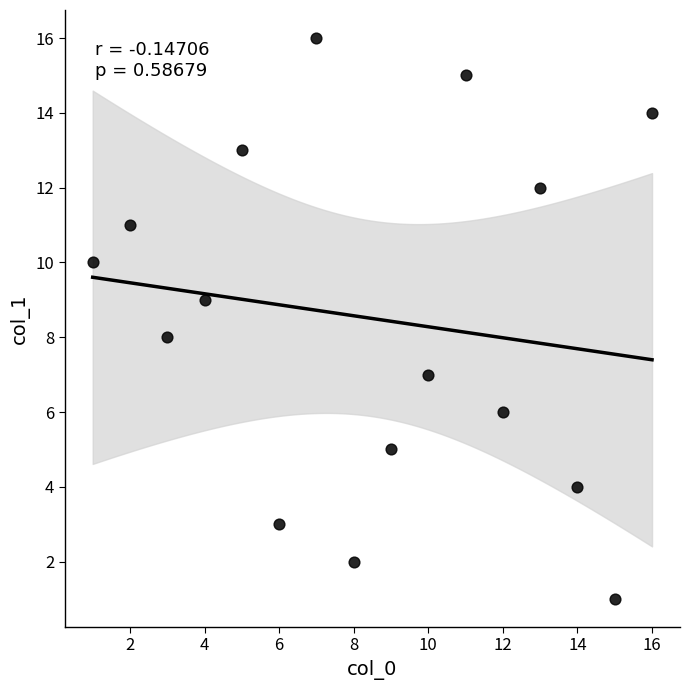

What is the range of X values (max minus min)?

15